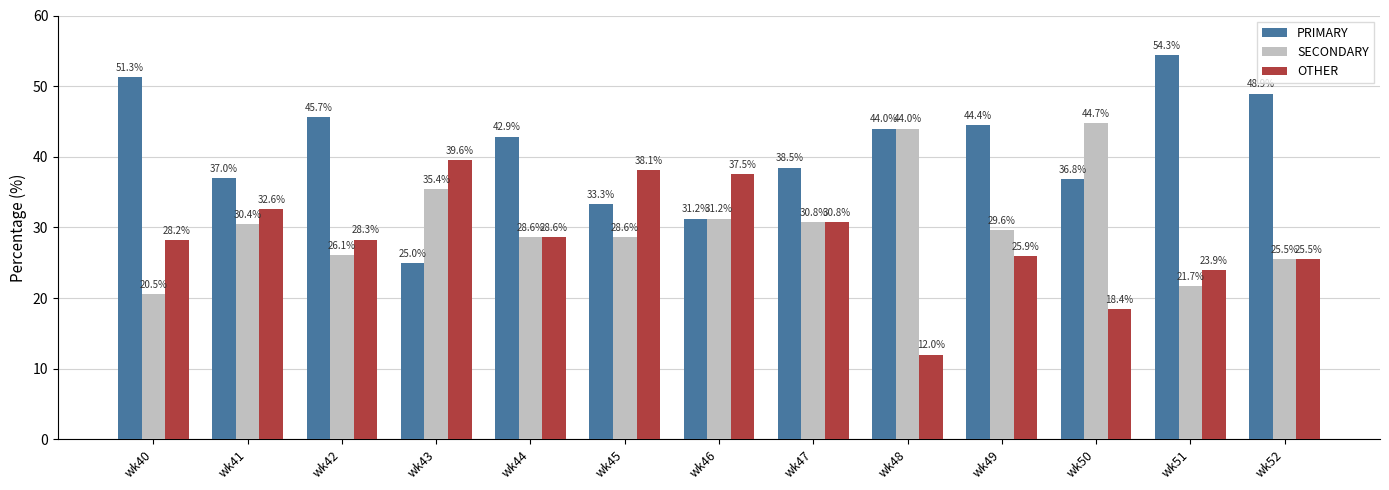

Is it true that SECONDARY equals 9.2 at wk48?

False